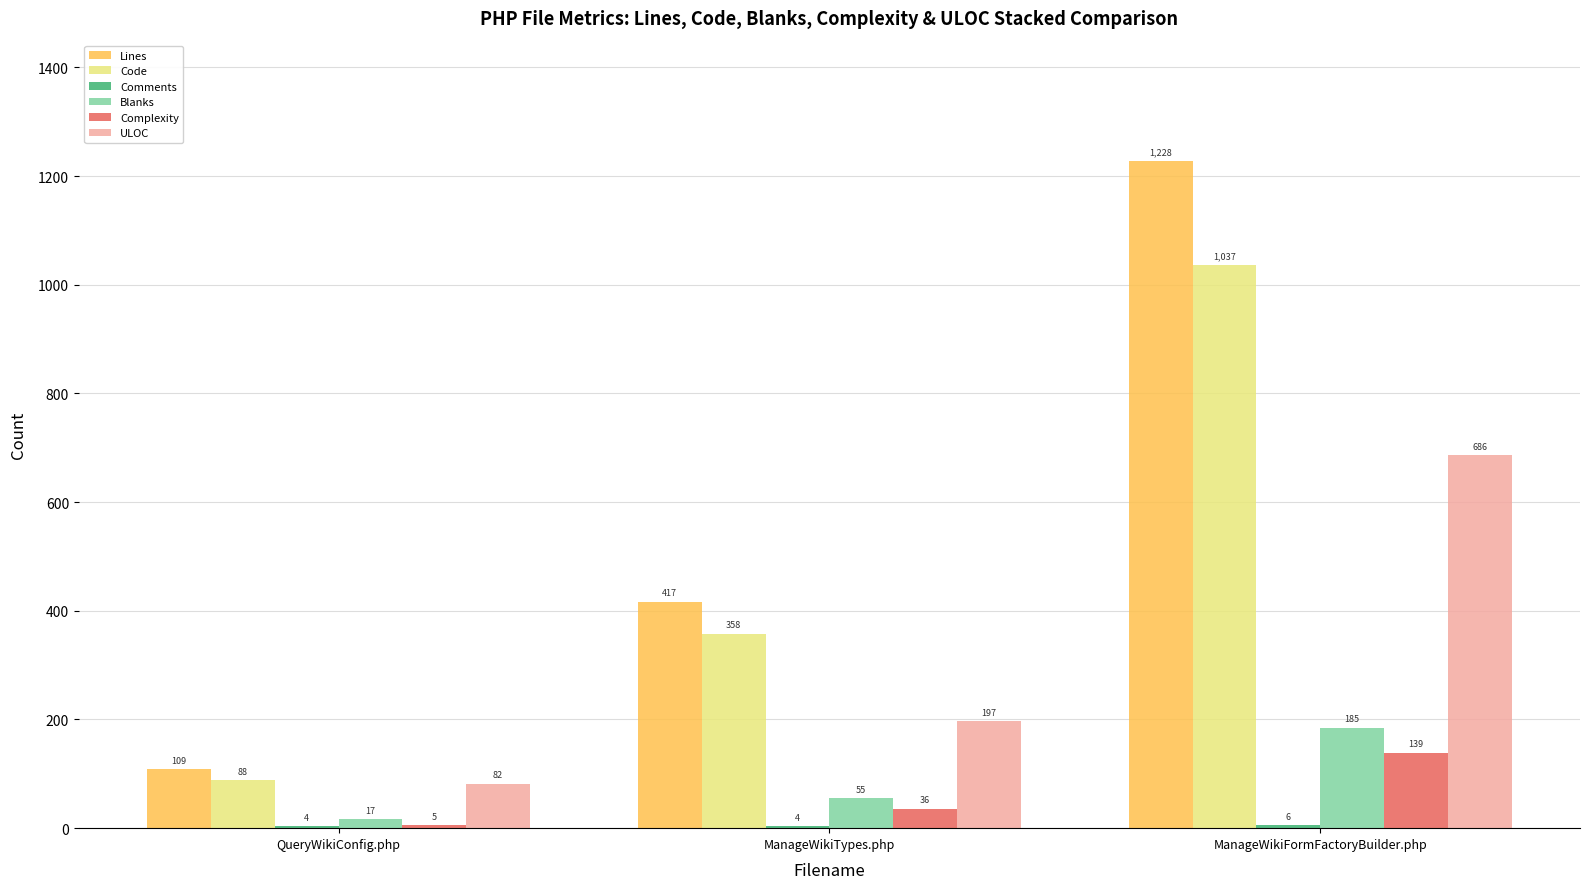

At which label is ULOC closest to 384?

ManageWikiTypes.php